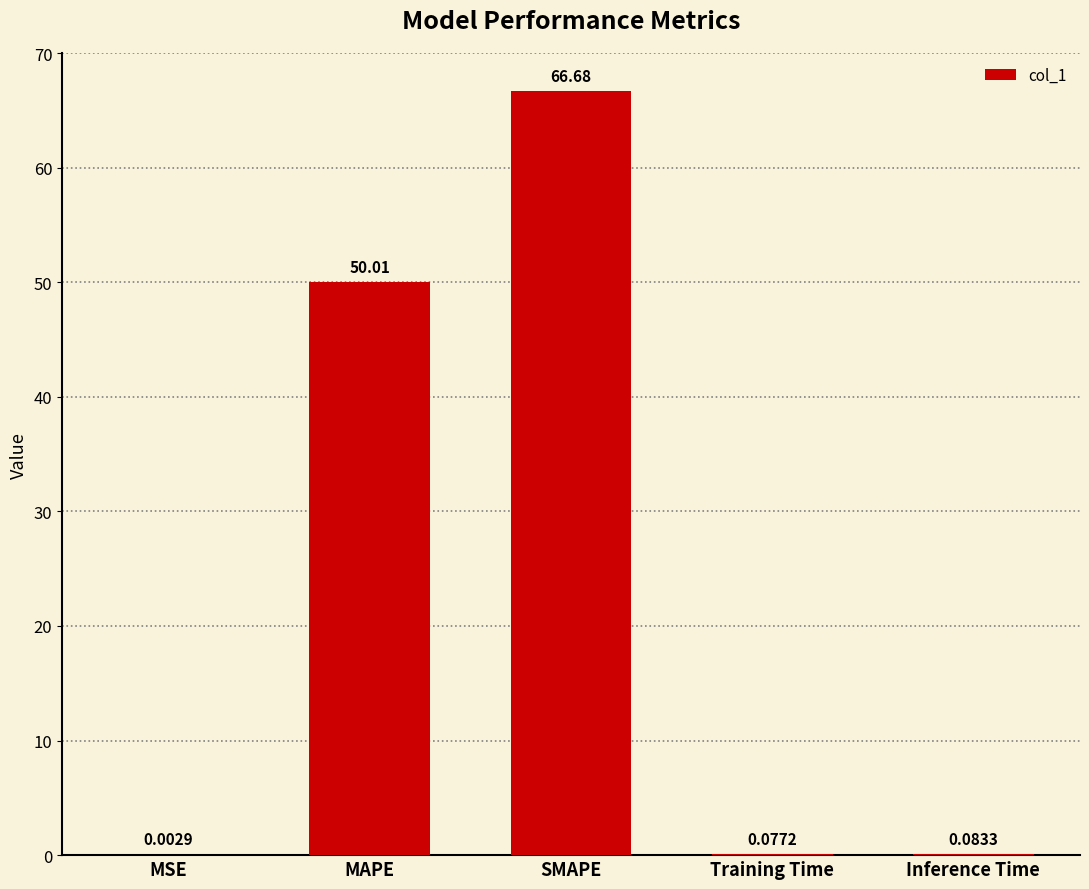

Which label corresponds to the largest value in the chart?

SMAPE